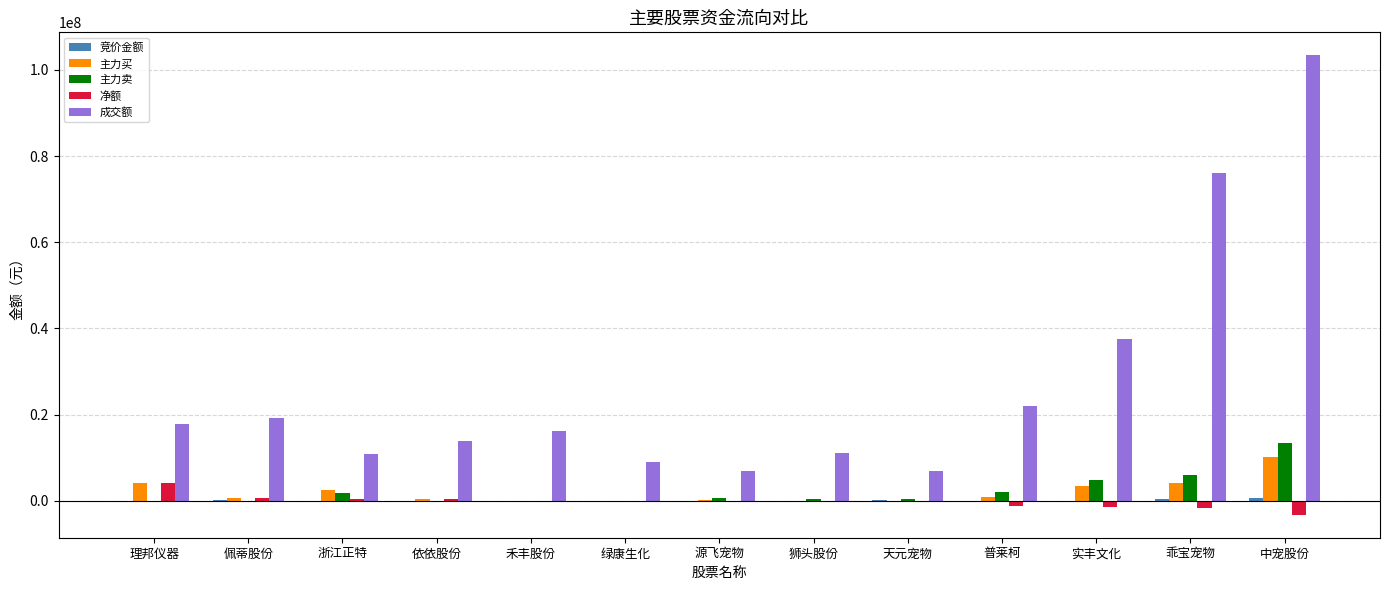

What is the spread (max minus min) of values at 狮头股份?

11401544